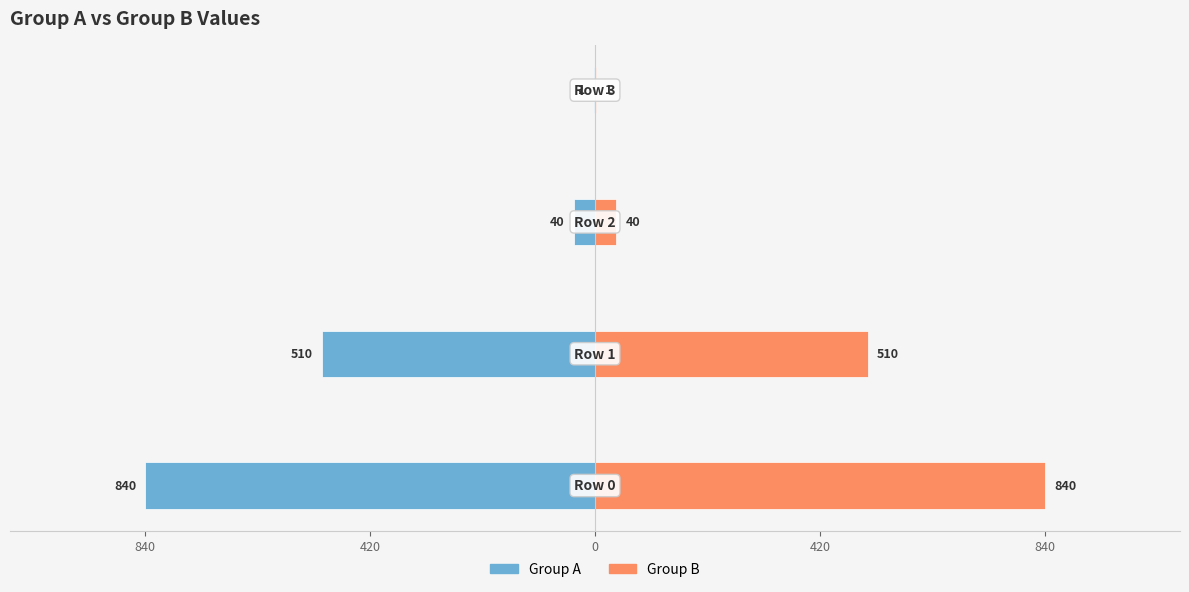

What is the value of the Group A bar at the 1st from the left?

-840